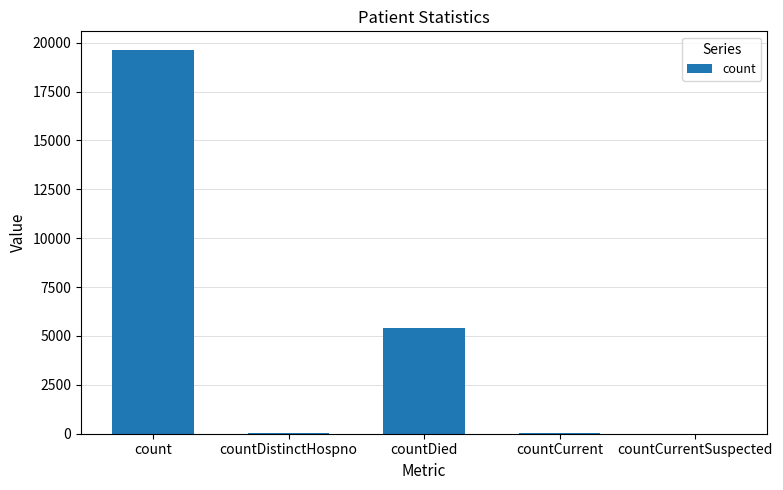

What is the greatest value displayed?

19603